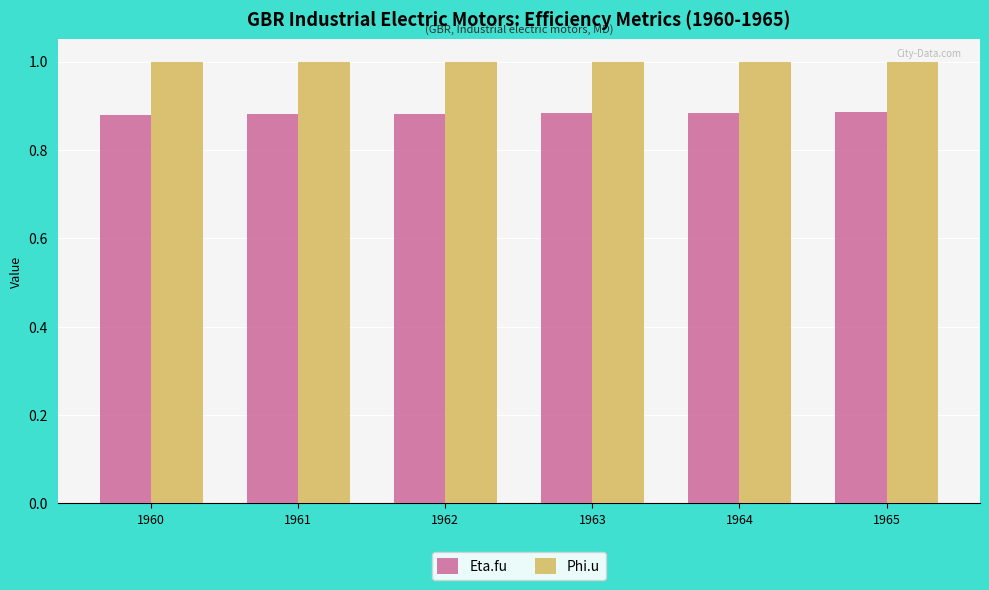

Is it true that Eta.fu equals 1.4 at 1960?

False